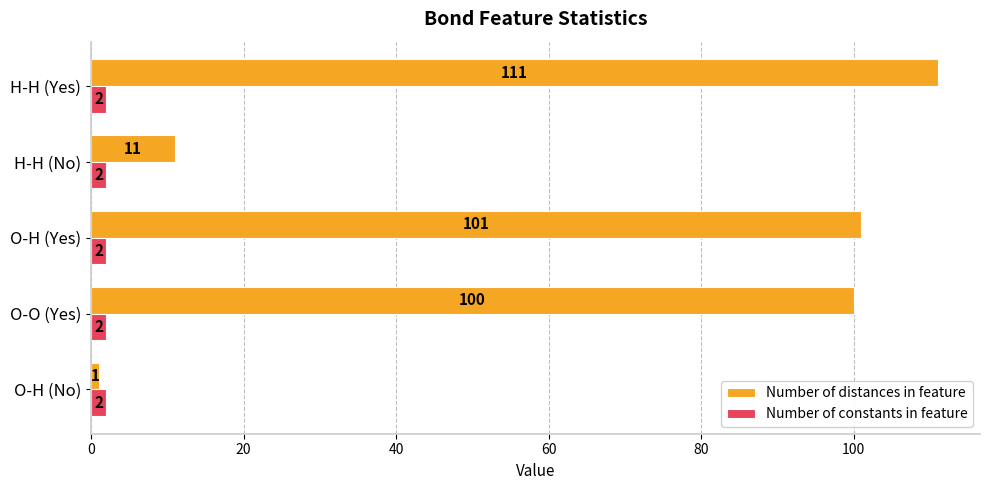

At how many categories does at least one series exceed 16?

3